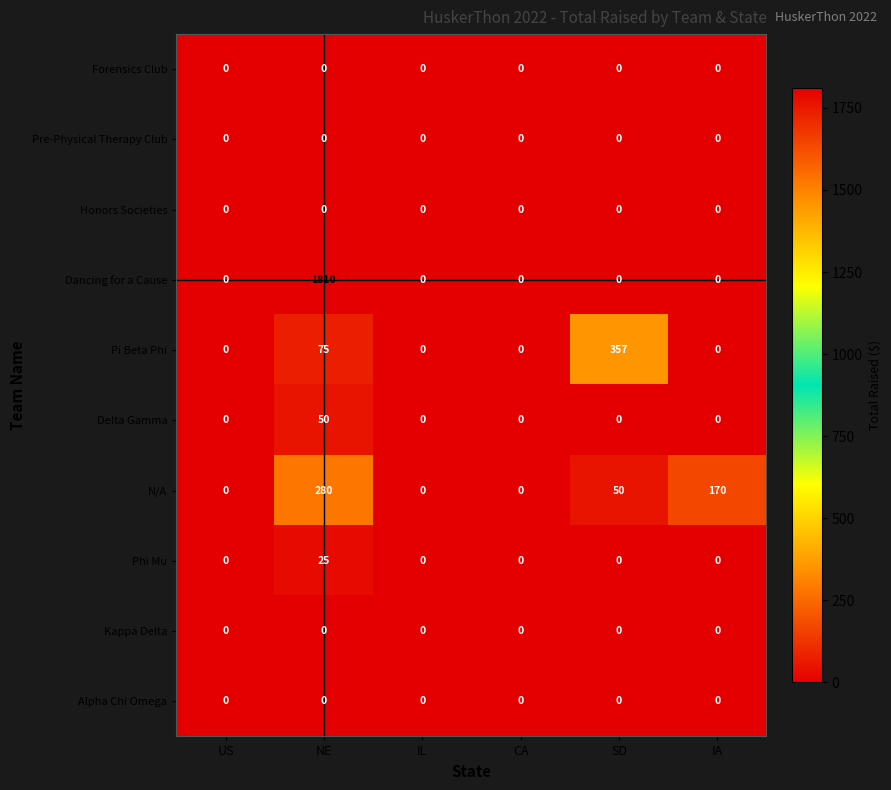

Which series has the largest total across all categories?

Dancing for a Cause